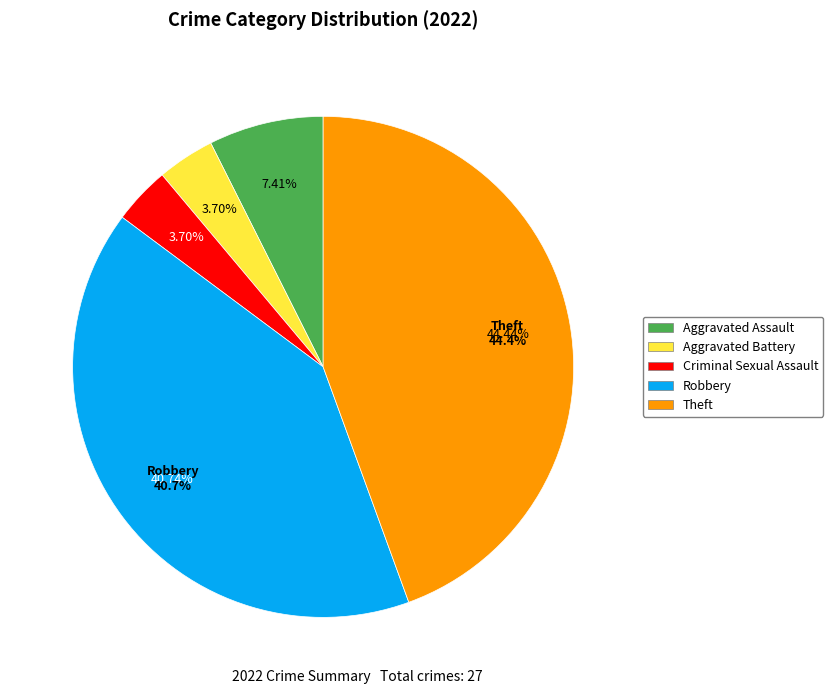

What is the smallest slice in the pie chart?

Aggravated Battery